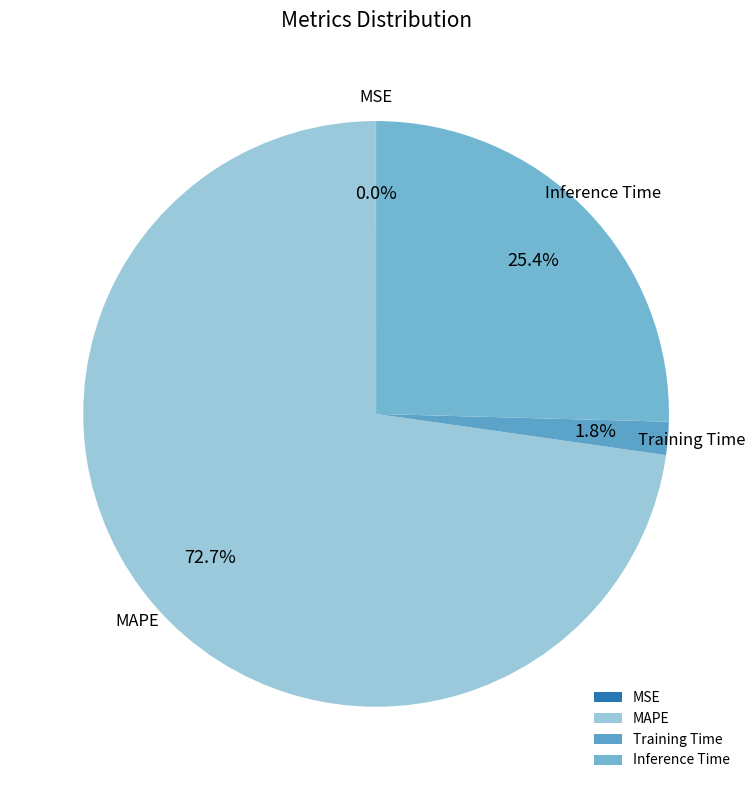

What percentage do Training Time and MAPE together represent?

74.6%